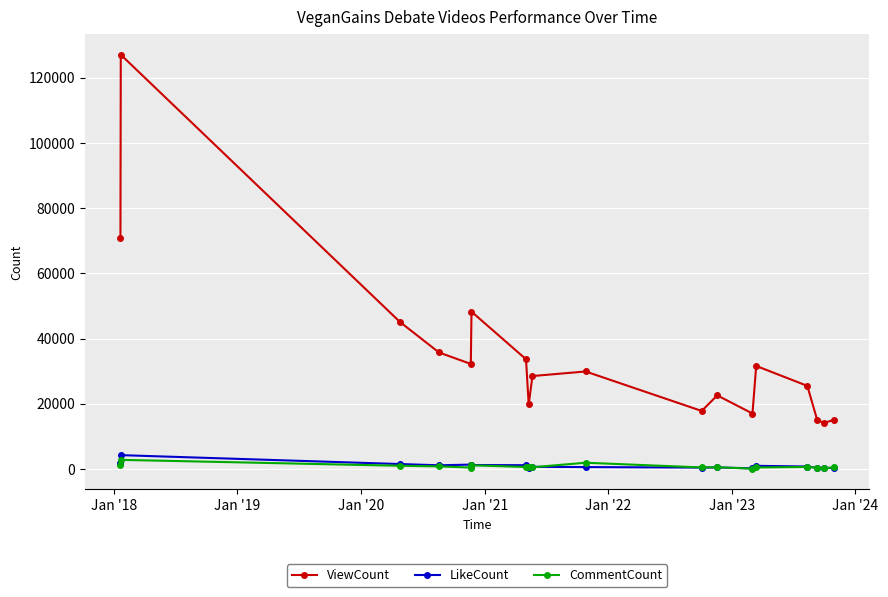

What is the smallest value displayed?

113